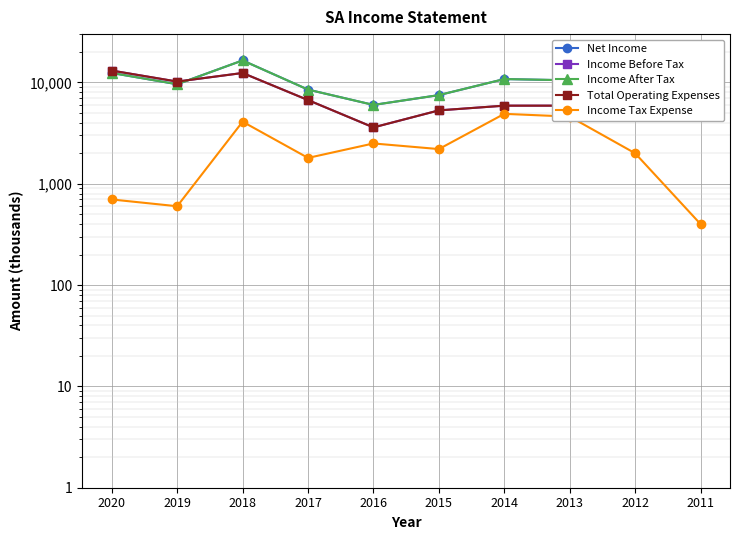

What is the total value across all series at 2011?

61400